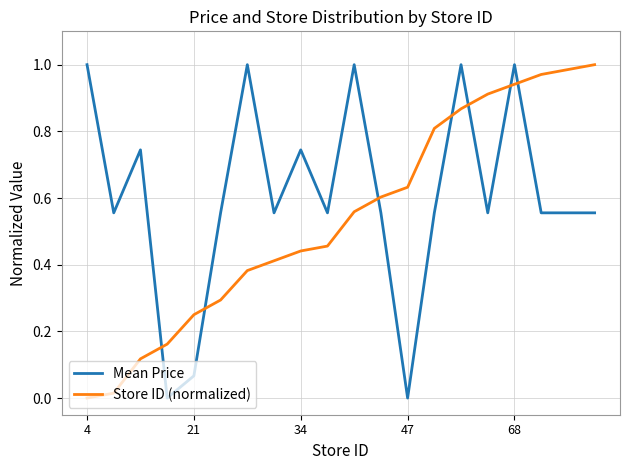

What is the sum of all Mean Price values?

12.1